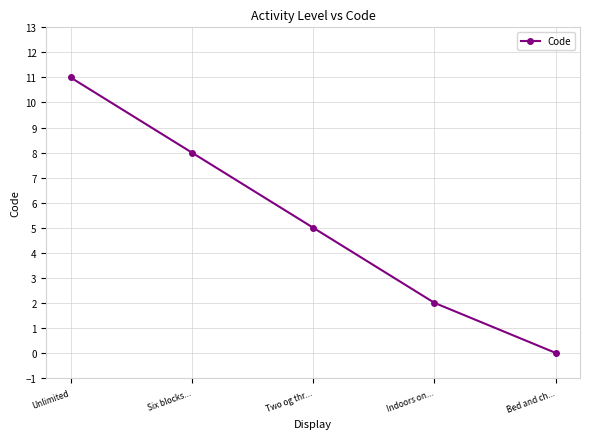

Reading left to right, list all the values displayed in this chart.

Unlimited=11	Six blocks...=8	Two og thr...=5	Indoors on...=2	Bed and ch...=0